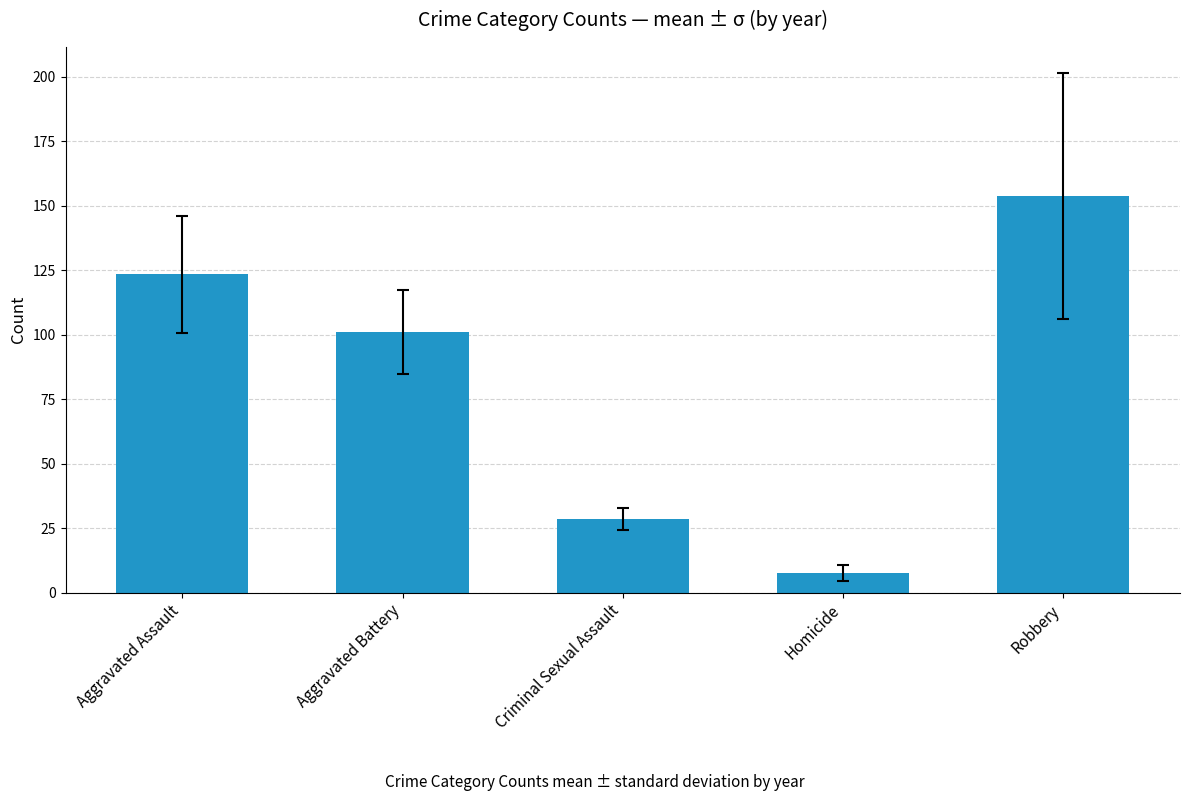

Read the value at Aggravated Battery.

101.0